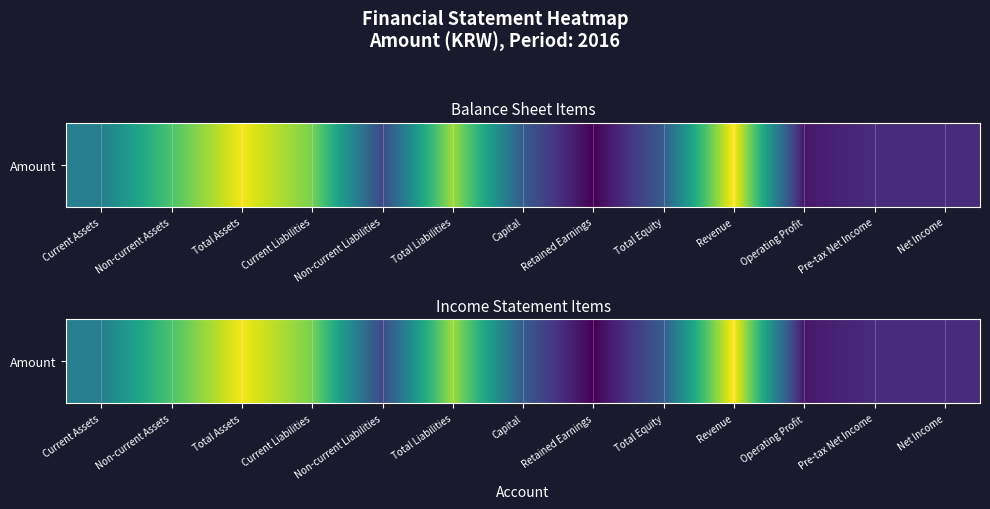

The chart shows a value of 18482420151 at Non-current Assets. True or false?

True